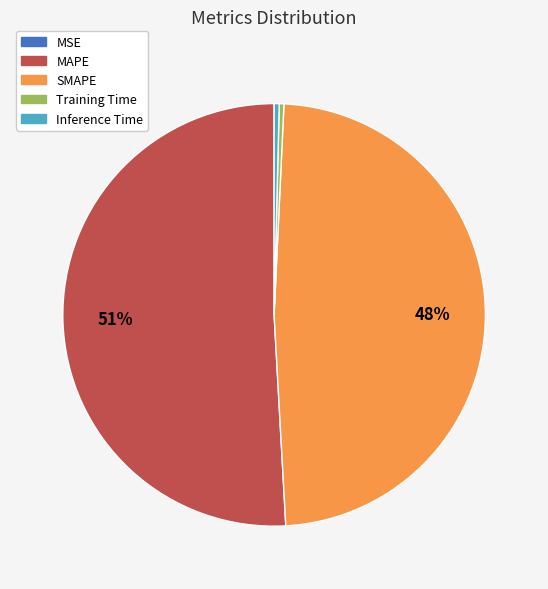

The MAPE slice represents 51% of the pie. True or false?

True